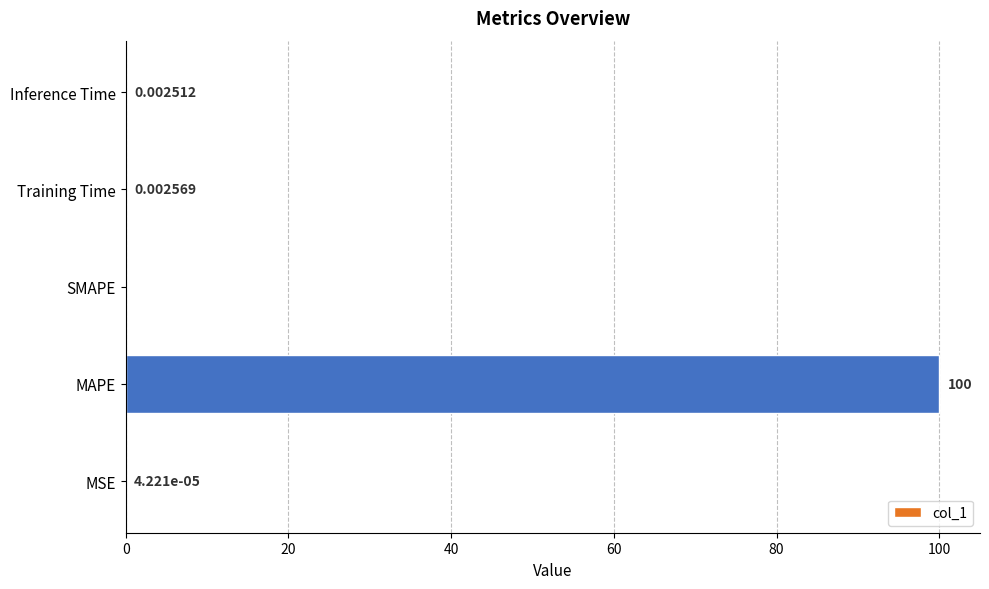

Which has a higher value, MAPE or SMAPE?

MAPE